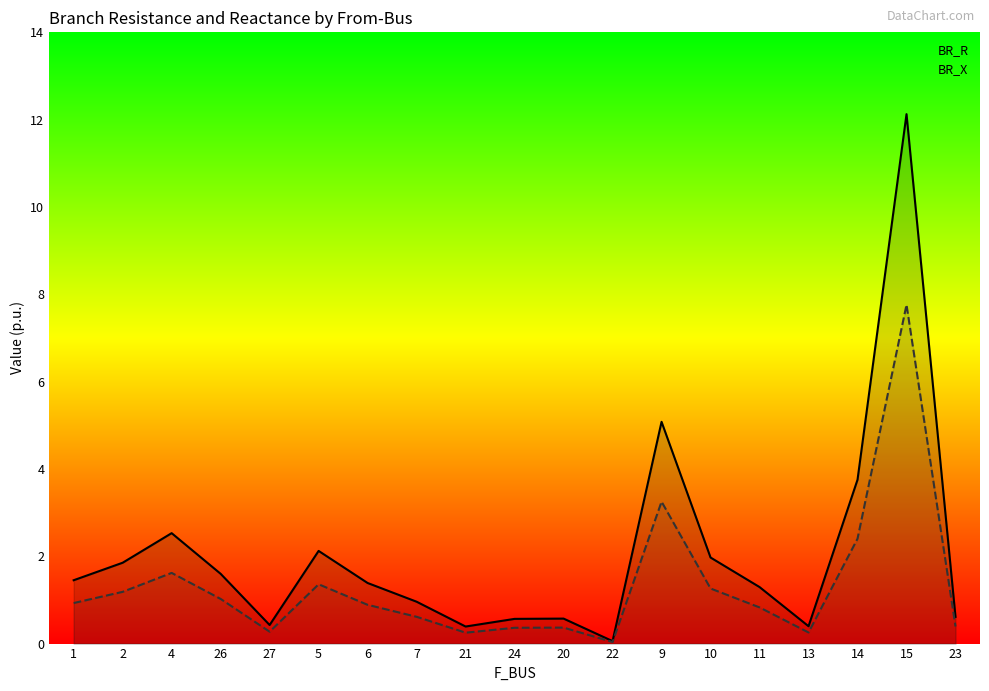

What is the spread (max minus min) of values at 26?

0.6